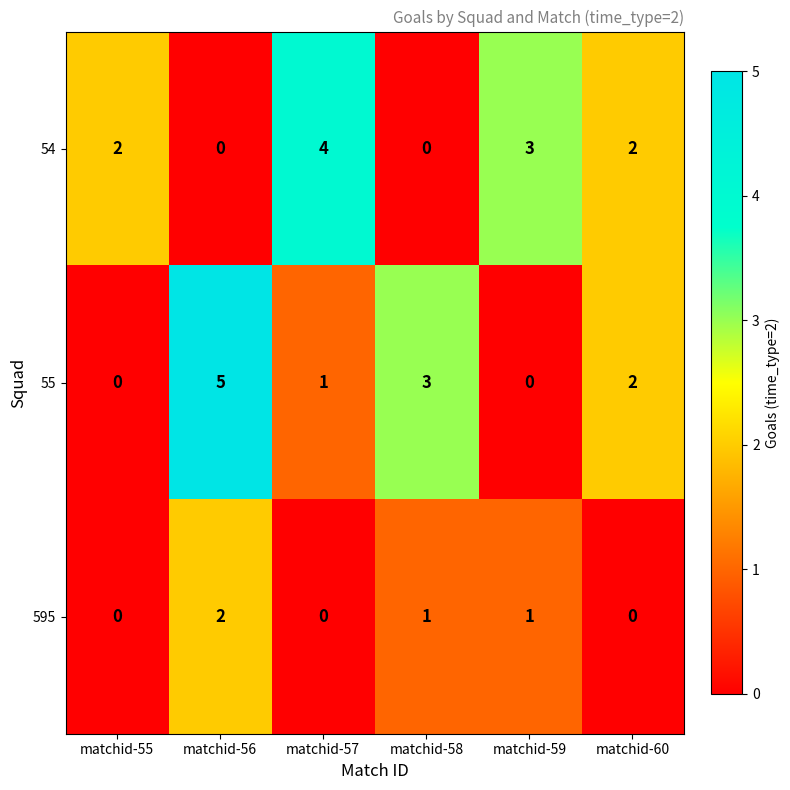

The value of 595 at matchid-57 is -1. True or false?

False